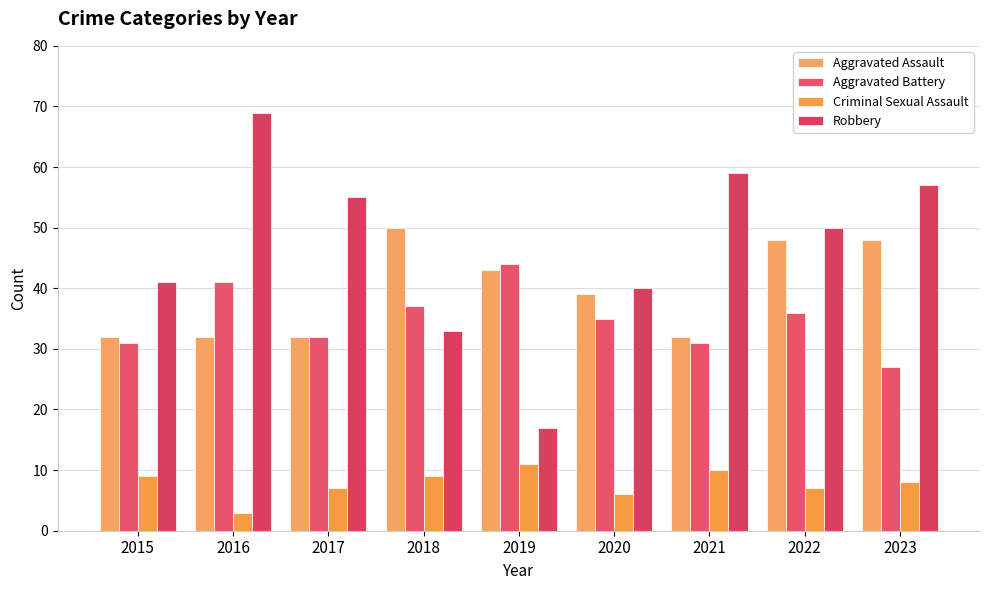

How many Aggravated Assault values are between 32 and 48?

8